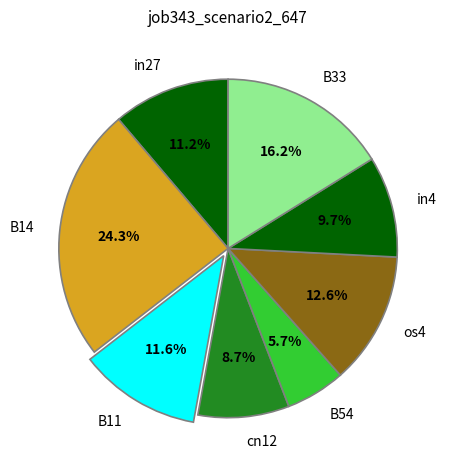

To the nearest percent, what is the combined percentage of B11 and B14?

36%